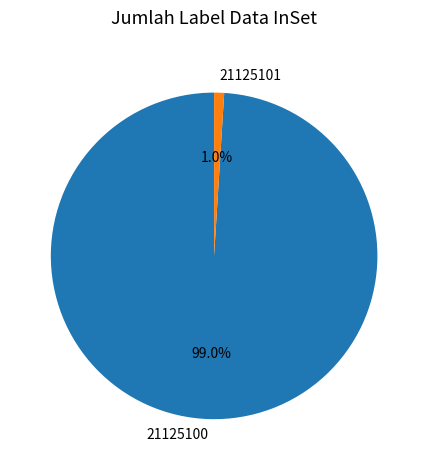

Between 21125101 and 21125100, which is larger?

21125100